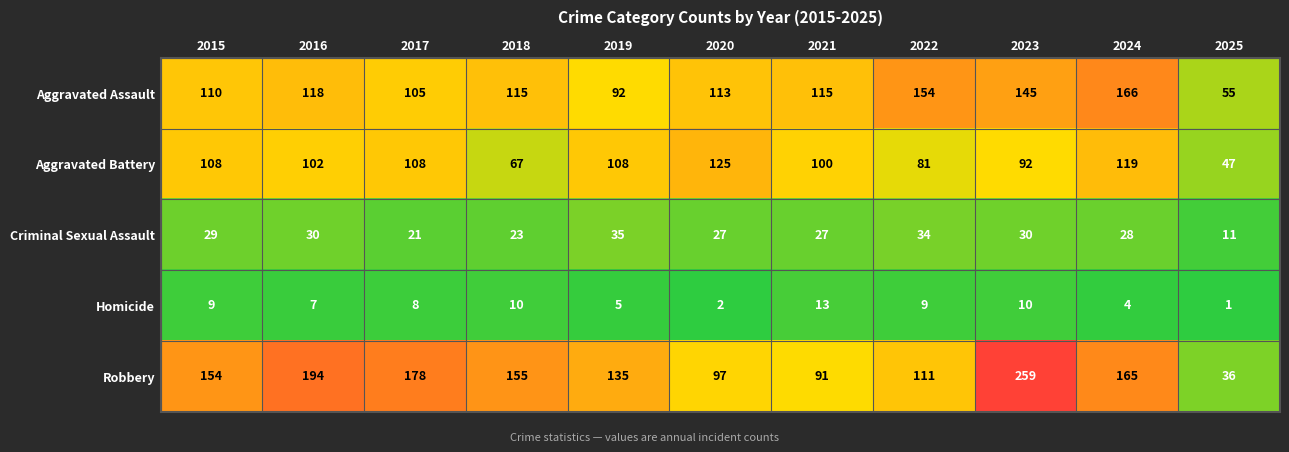

Which label corresponds to the smallest value in the chart?

2025